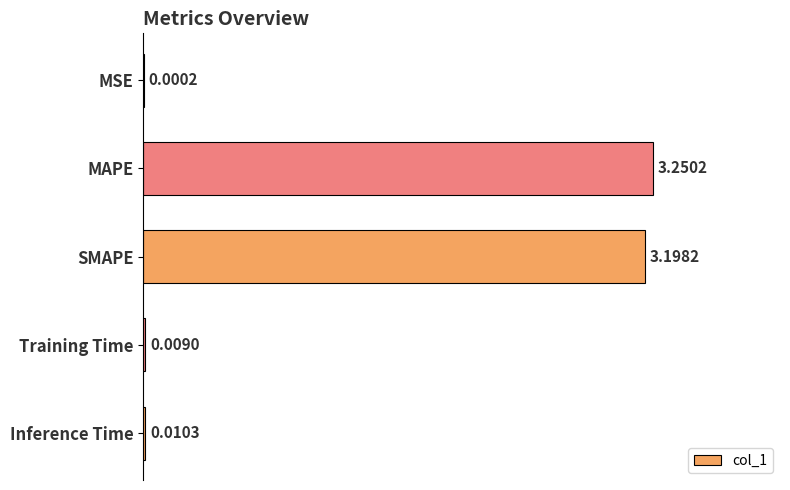

What is the sum of all values?

6.5